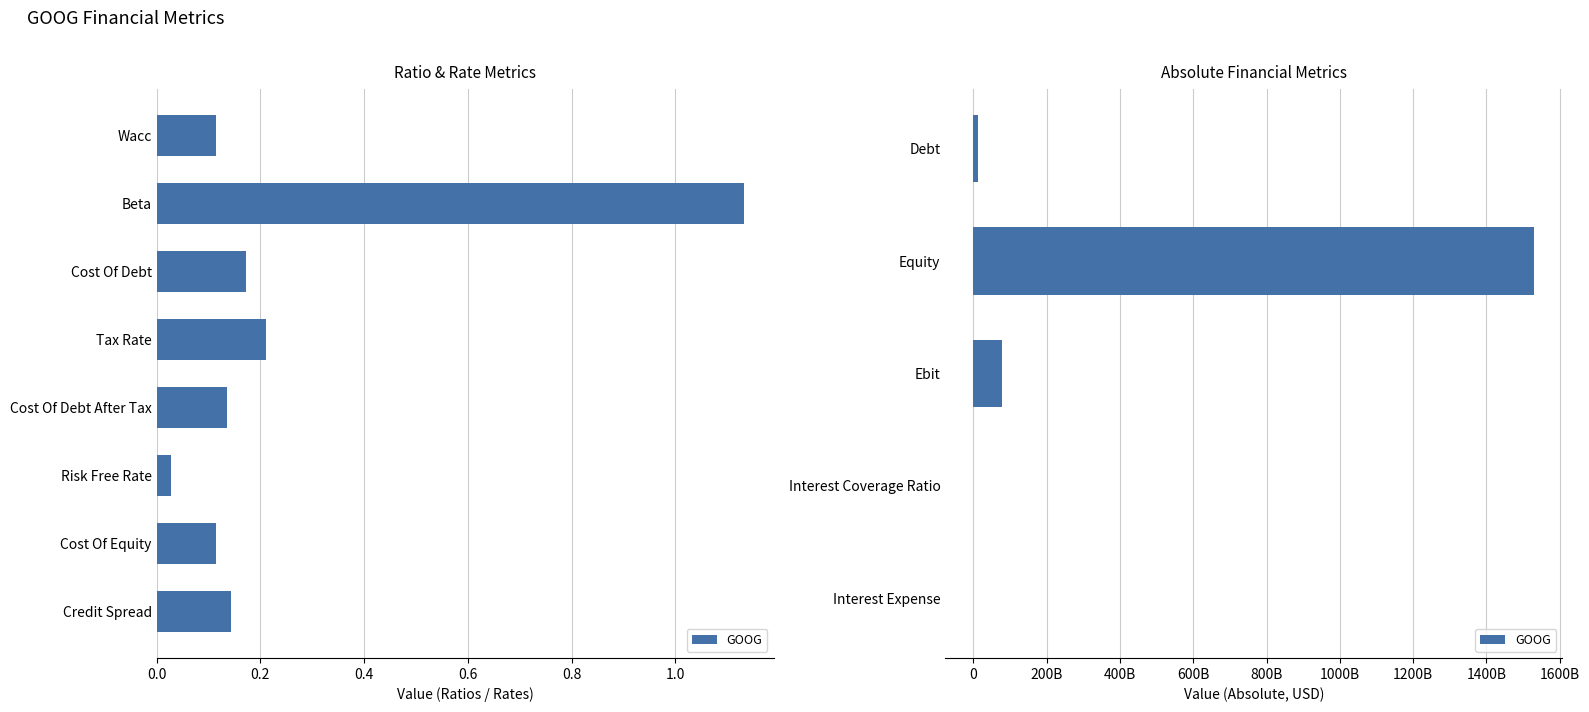

The value at Interest Coverage Ratio is -316.4. True or false?

False